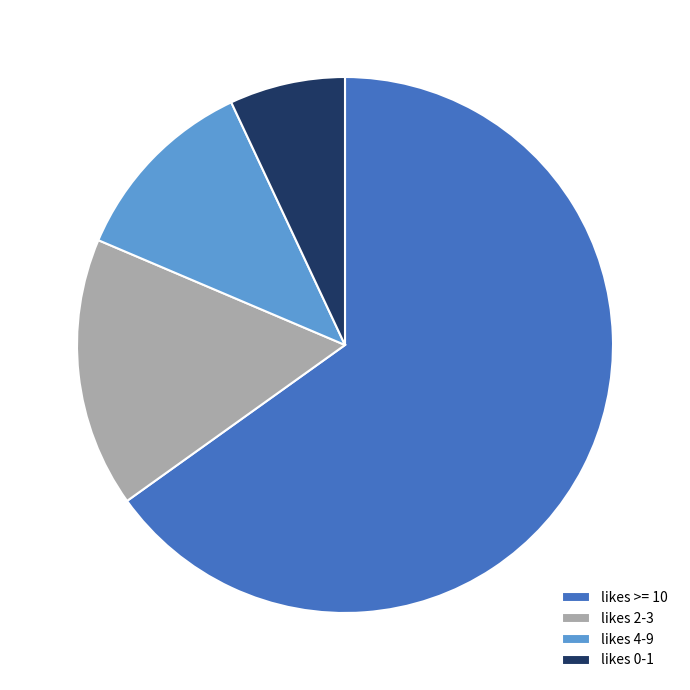

Rank the categories by value from lowest to highest.

likes 0-1, likes 4-9, likes 2-3, likes >= 10